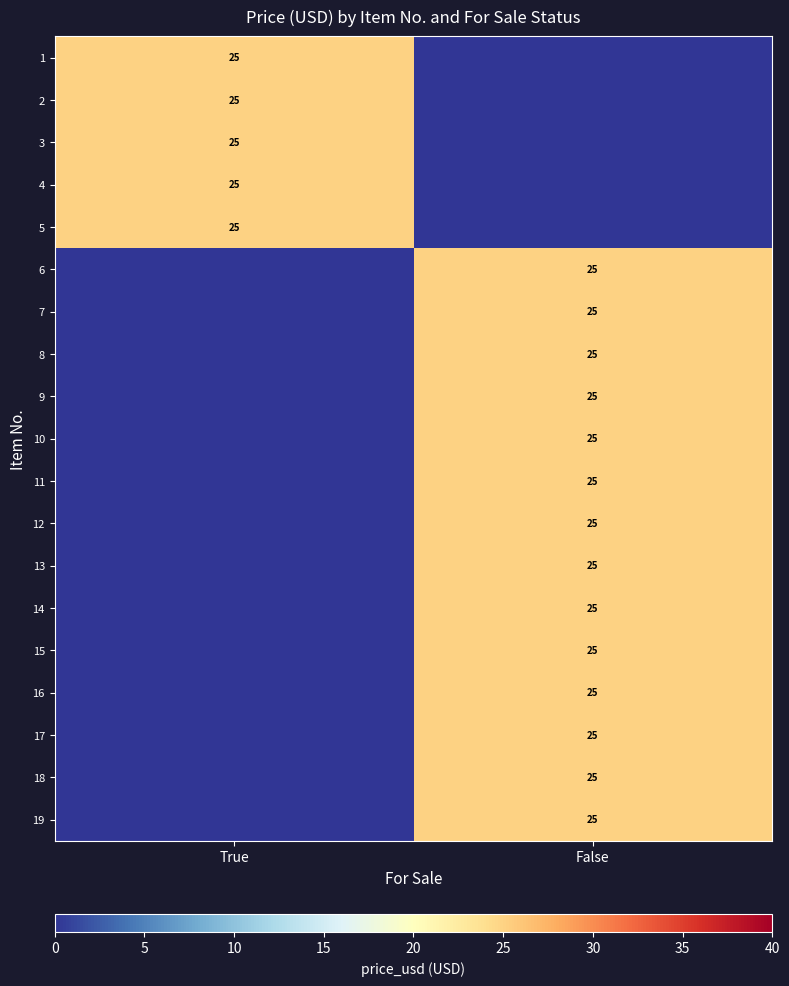

The value of 17 at False is 25. True or false?

True